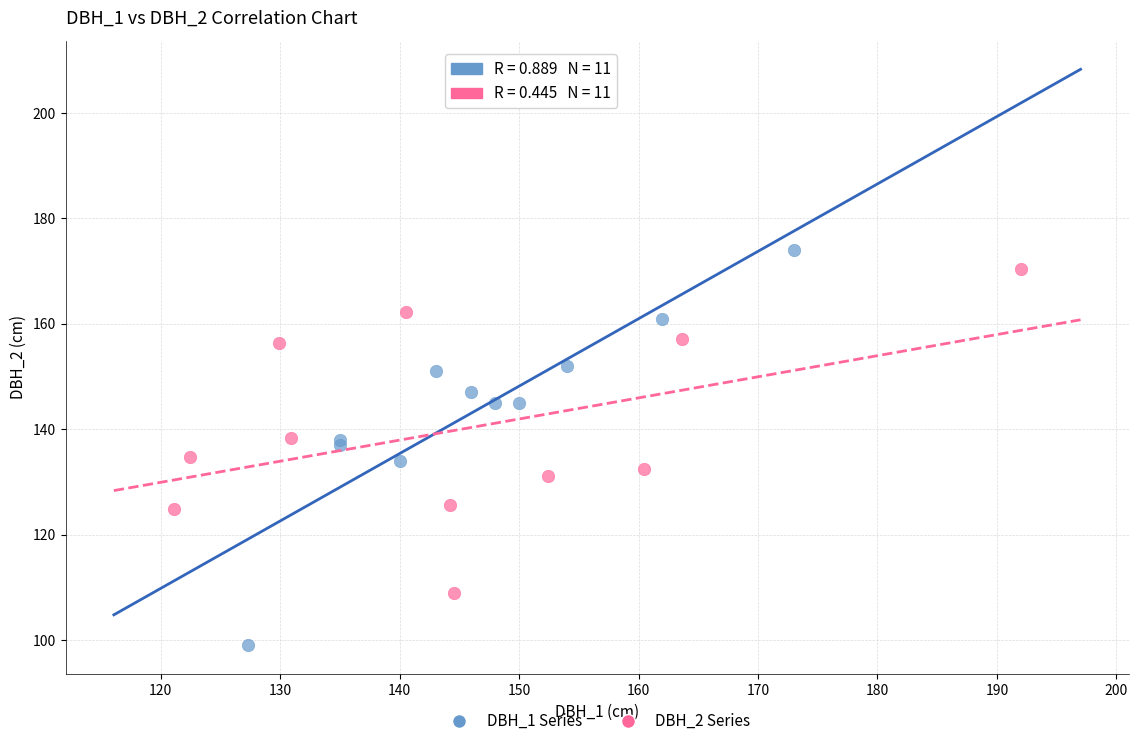

What are all the series names shown in the legend?

DBH_1 Series, DBH_2 Series